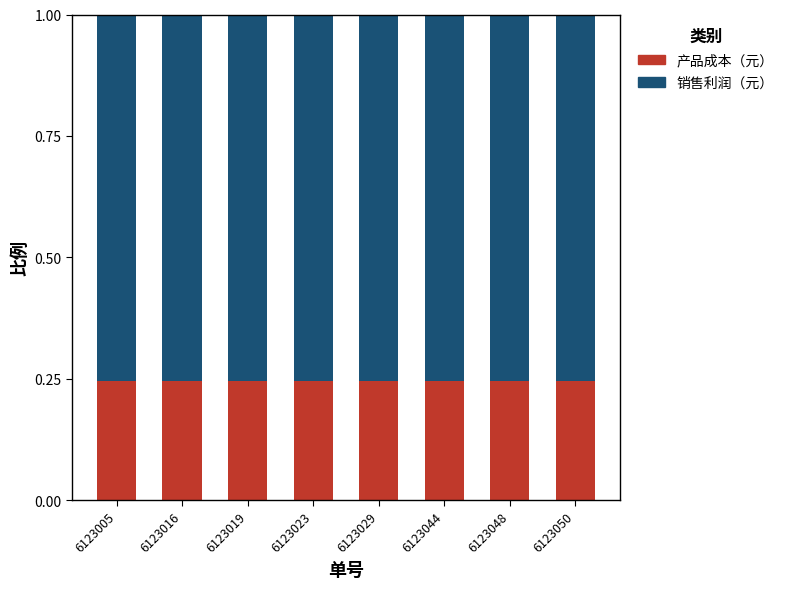

What is the sum of all 产品成本（元） values?

2.0